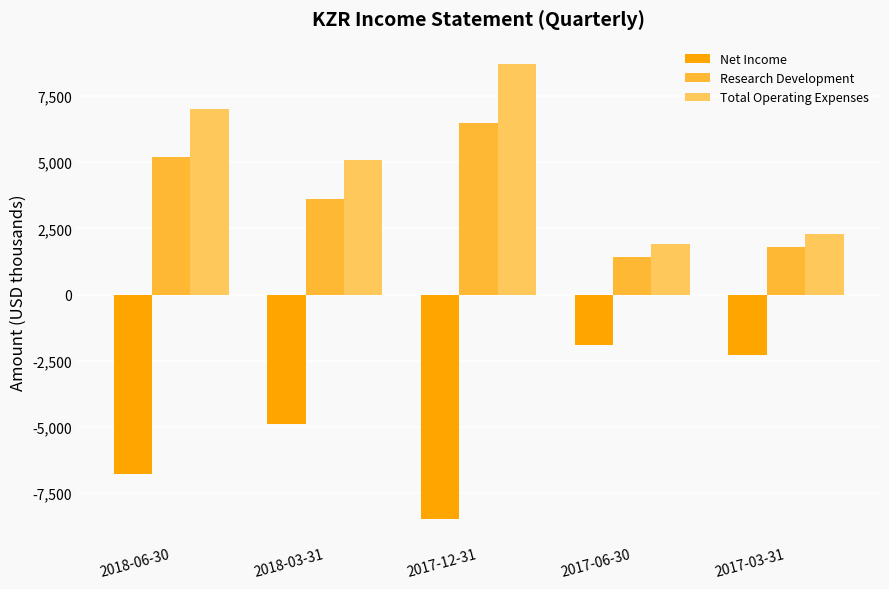

At which category is the sum across all series the highest?

2017-12-31